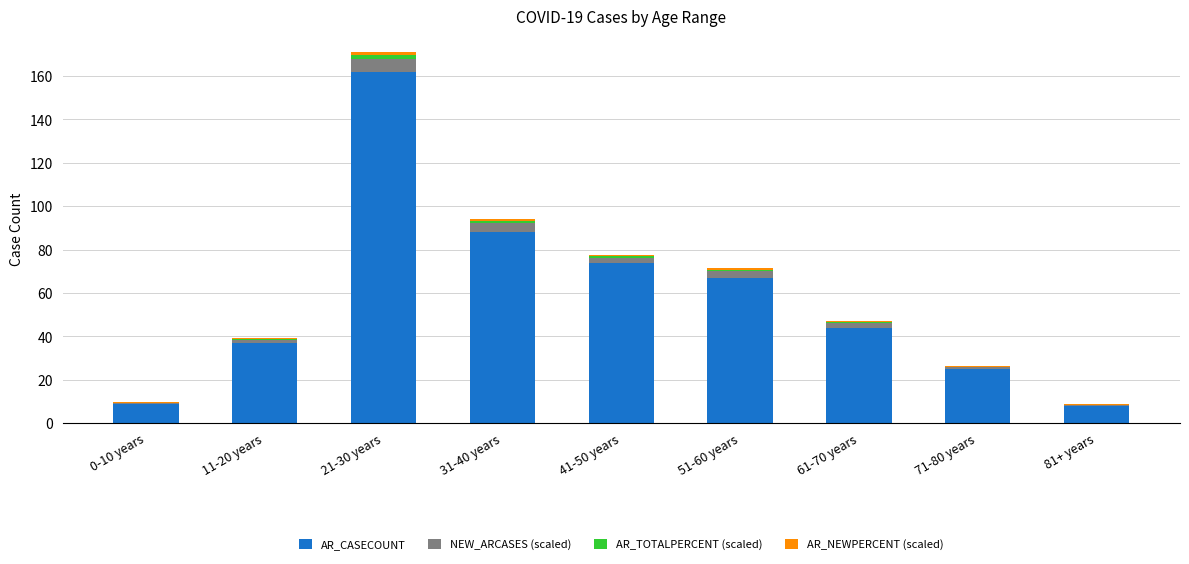

The AR_CASECOUNT series shows 44.0 at 61-70 years. True or false?

True